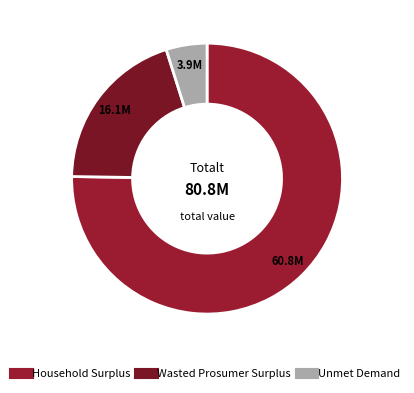

To the nearest percent, what is the difference between the largest and smallest slice percentages?

70%